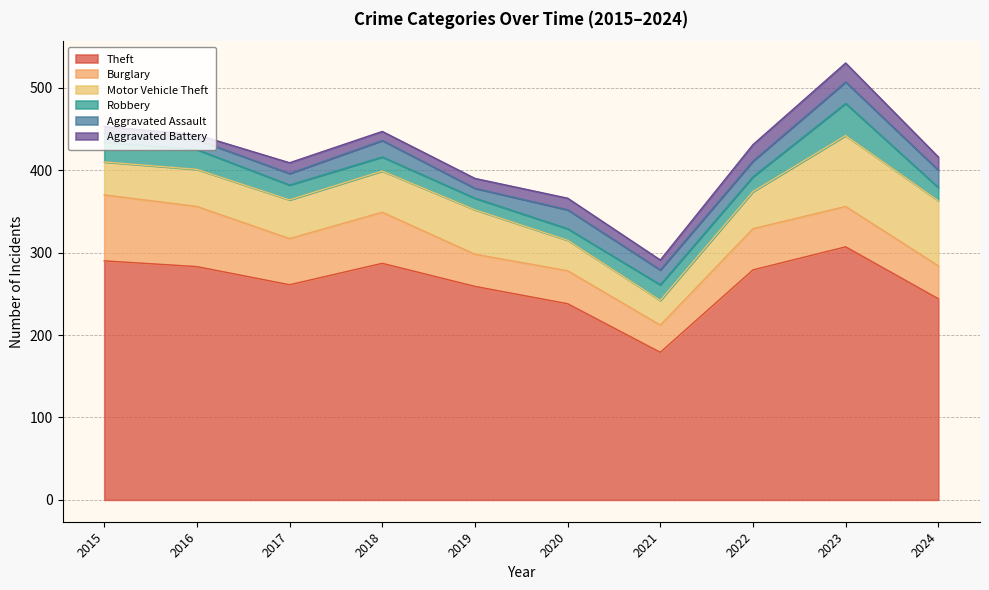

True or false: Aggravated Assault and Burglary intersect in this chart.

False